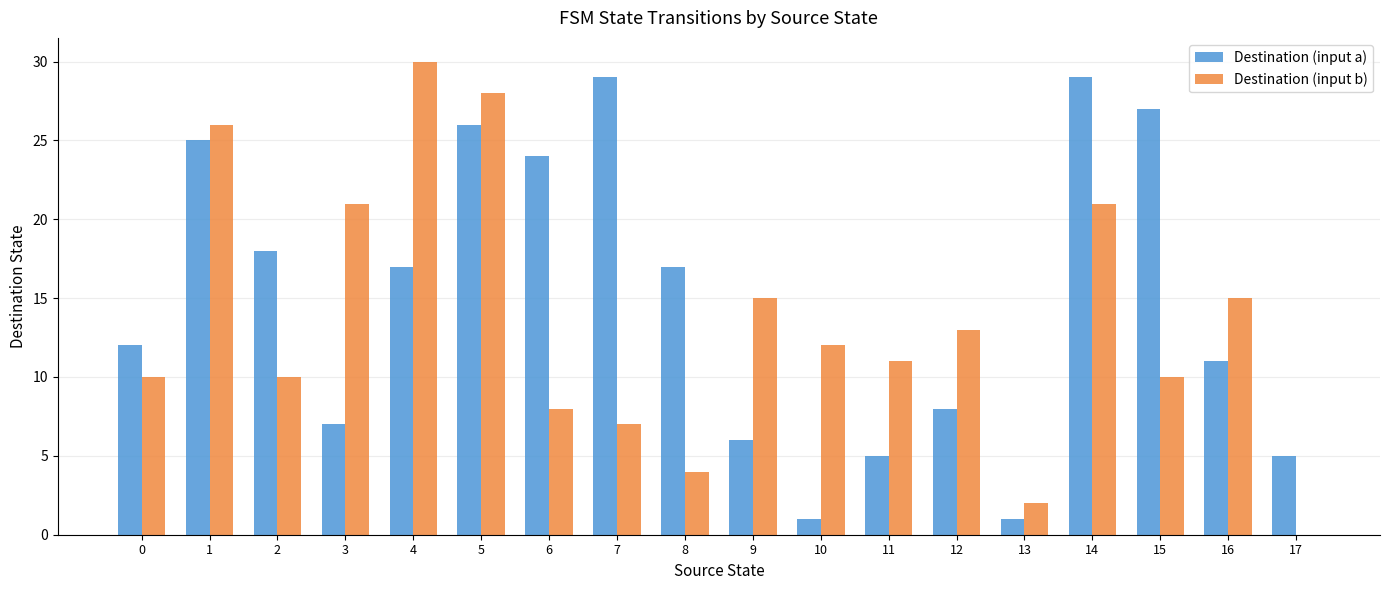

Reading left to right, transcribe all the data shown in this chart.

Destination (input a): 0=12	1=25	2=18	3=7	4=17	5=26	6=24	7=29	8=17	9=6	10=1	11=5	12=8	13=1	14=29	15=27	16=11	17=5
Destination (input b): 0=10	1=26	2=10	3=21	4=30	5=28	6=8	7=7	8=4	9=15	10=12	11=11	12=13	13=2	14=21	15=10	16=15	17=0